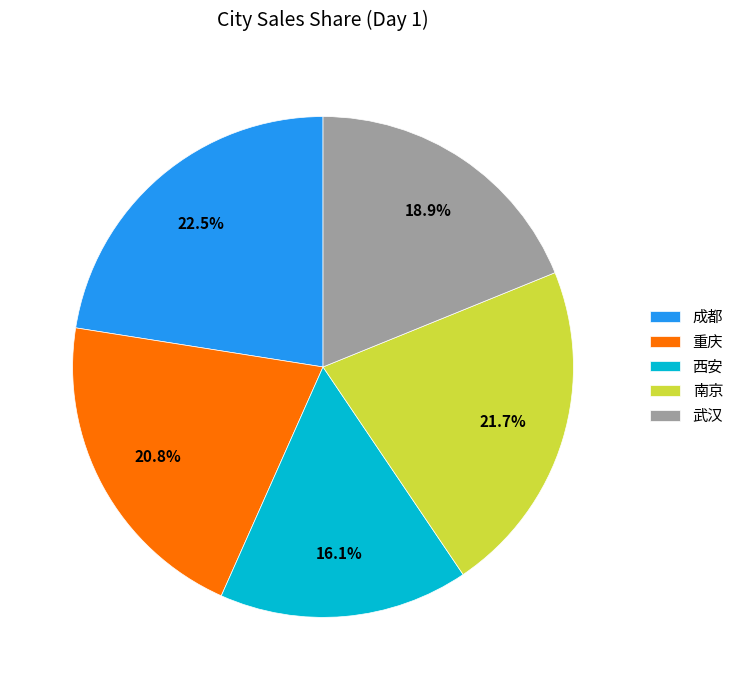

Does any single category account for the majority?

No